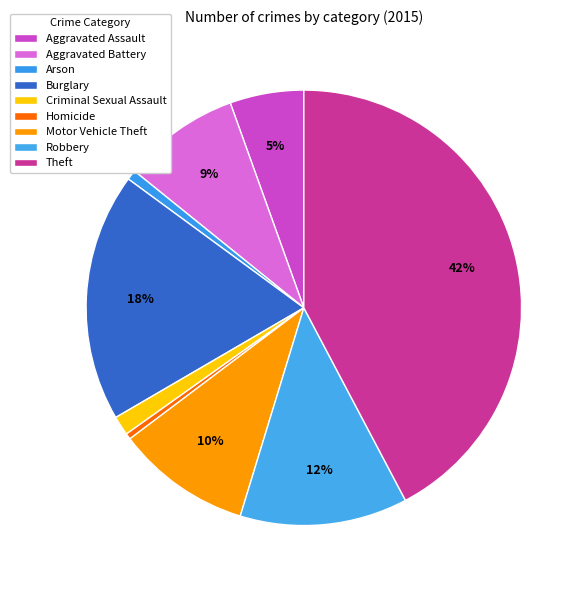

What portion of the pie excludes Homicide?

99.6%